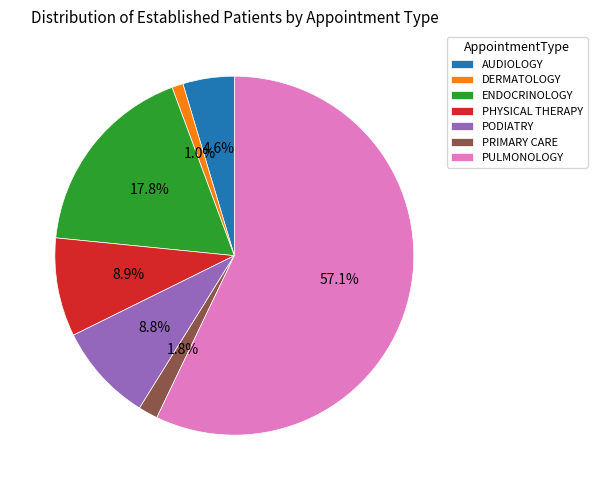

Does PULMONOLOGY account for over 50% of the chart?

Yes